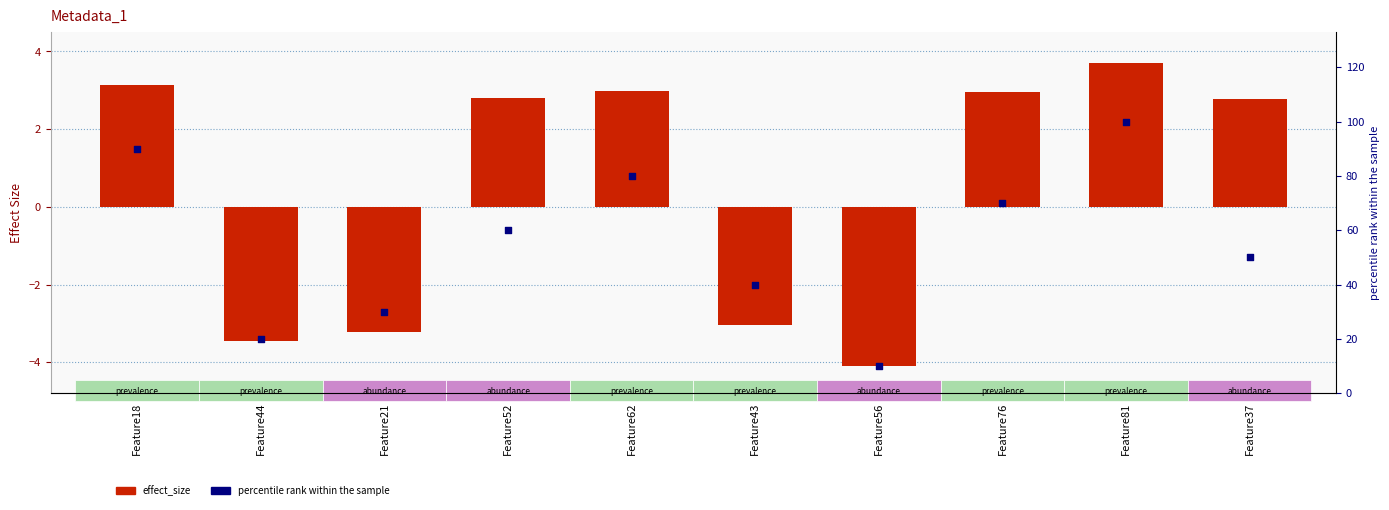

Is the value of effect_size at Feature21 greater than the value of percentile rank within the sample at Feature43?

No